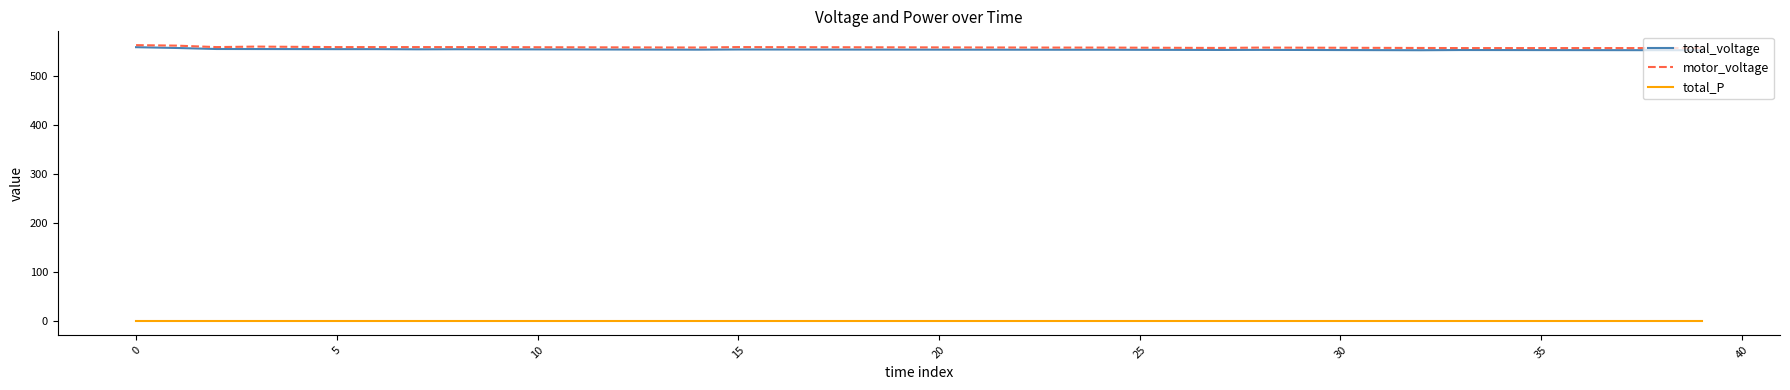

What is the highest value of the total_voltage series?

559.8